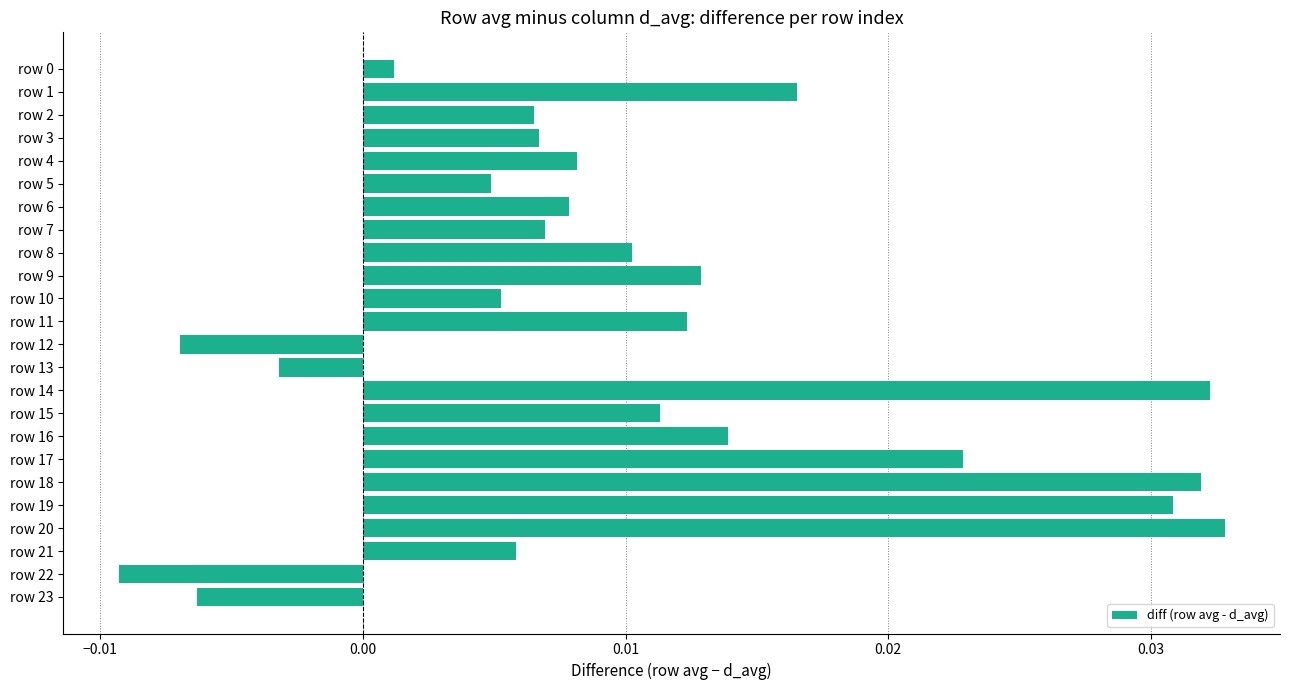

The chart shows a value of 0.1 at row 19. True or false?

False